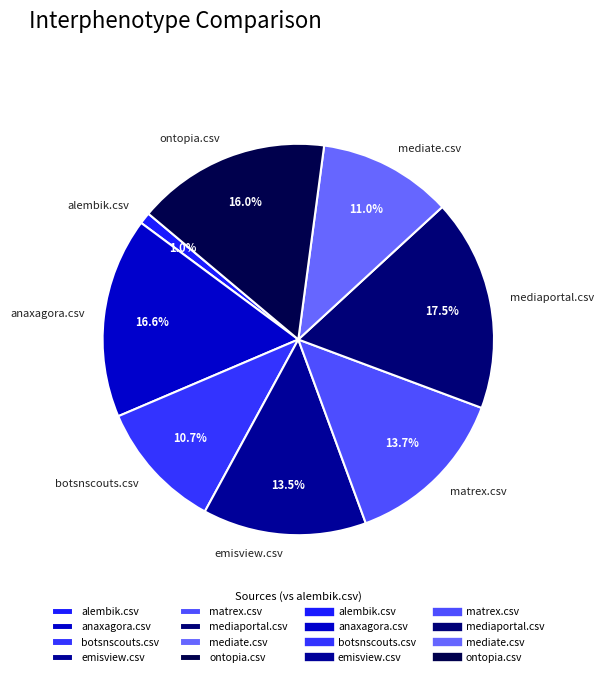

Which category has the smallest portion of the pie?

alembik.csv